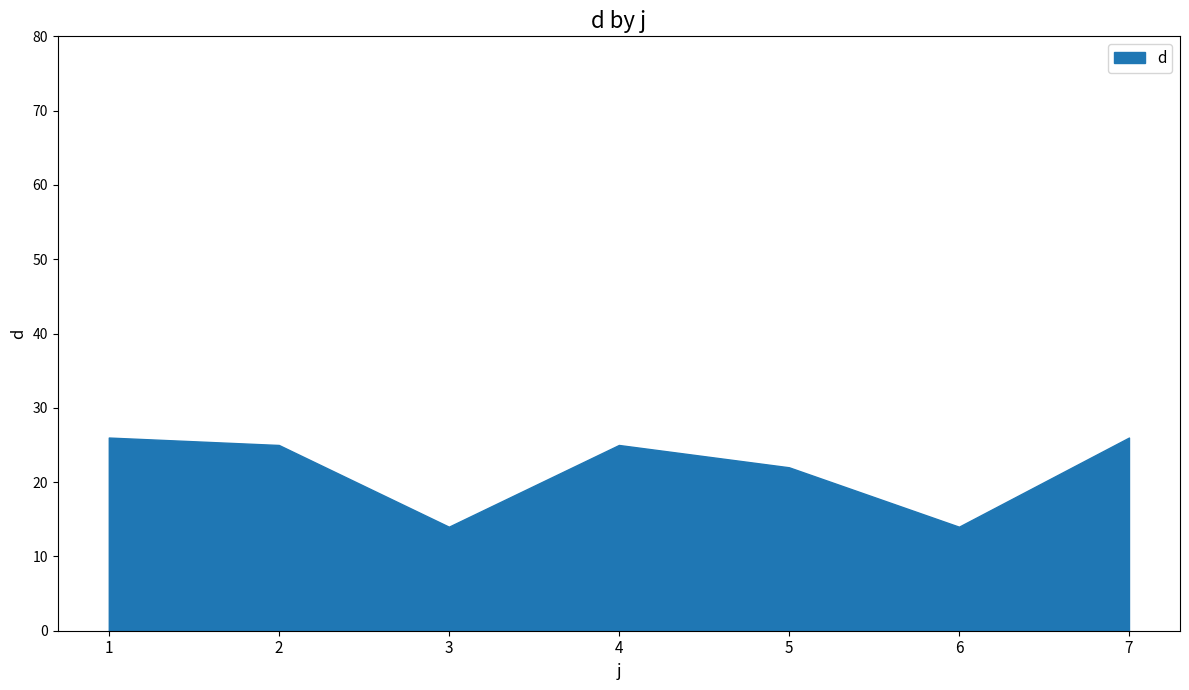

What is the maximum value shown in the chart?

26